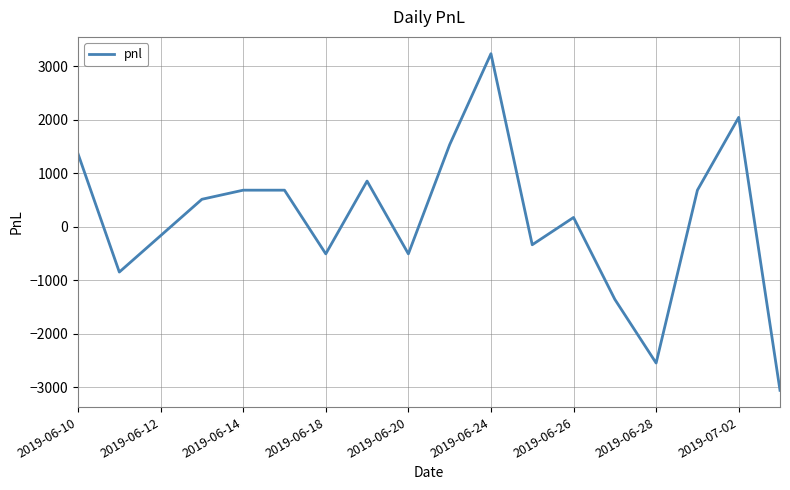

What is the greatest value displayed?

3230